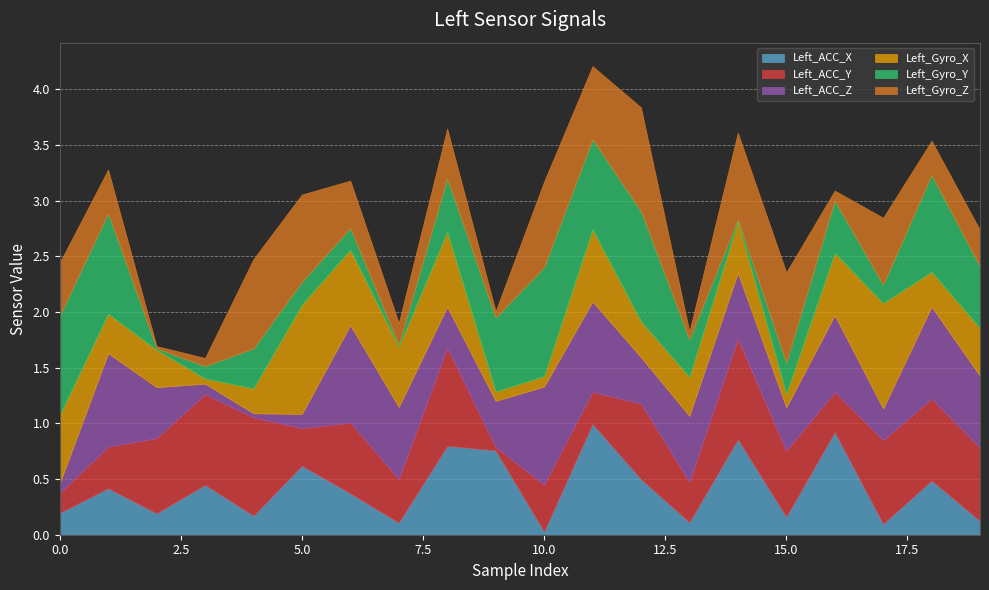

What is the maximum value for Left_Gyro_Y?

1.0